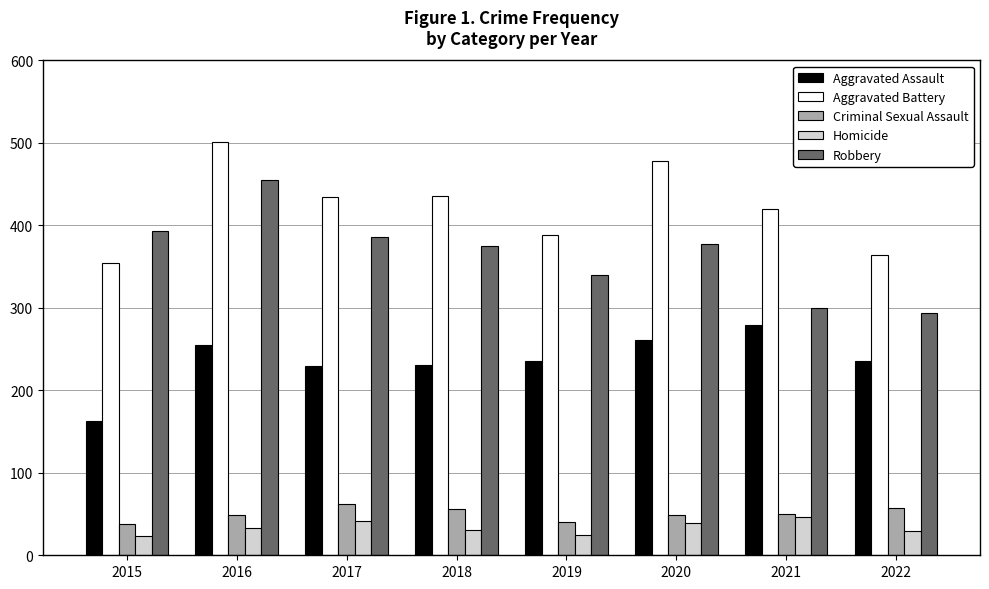

Is it true that Aggravated Assault equals 82 at 2018?

False